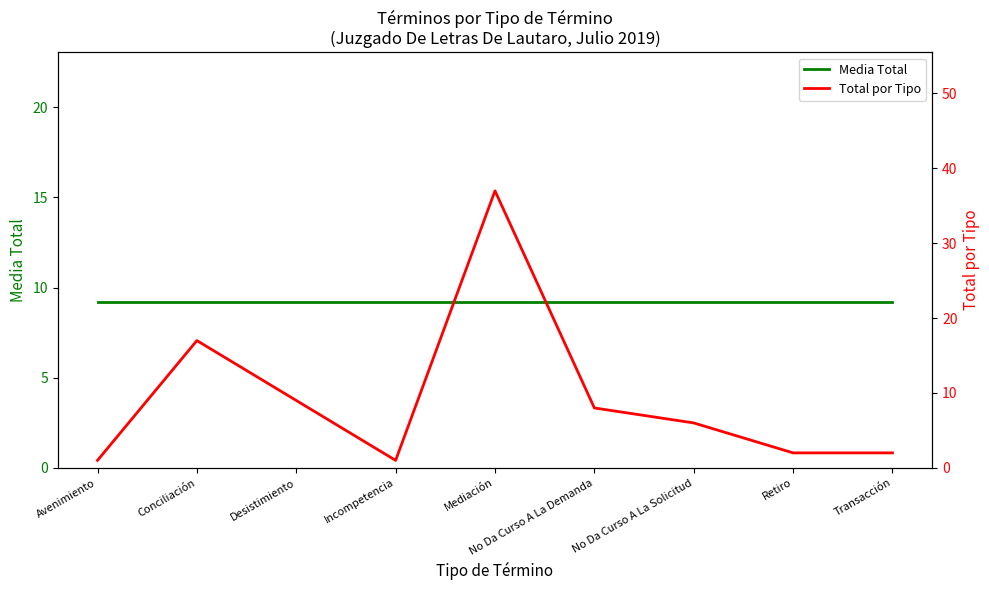

The Media Total series shows 9.2 at No Da Curso A La Demanda. True or false?

True